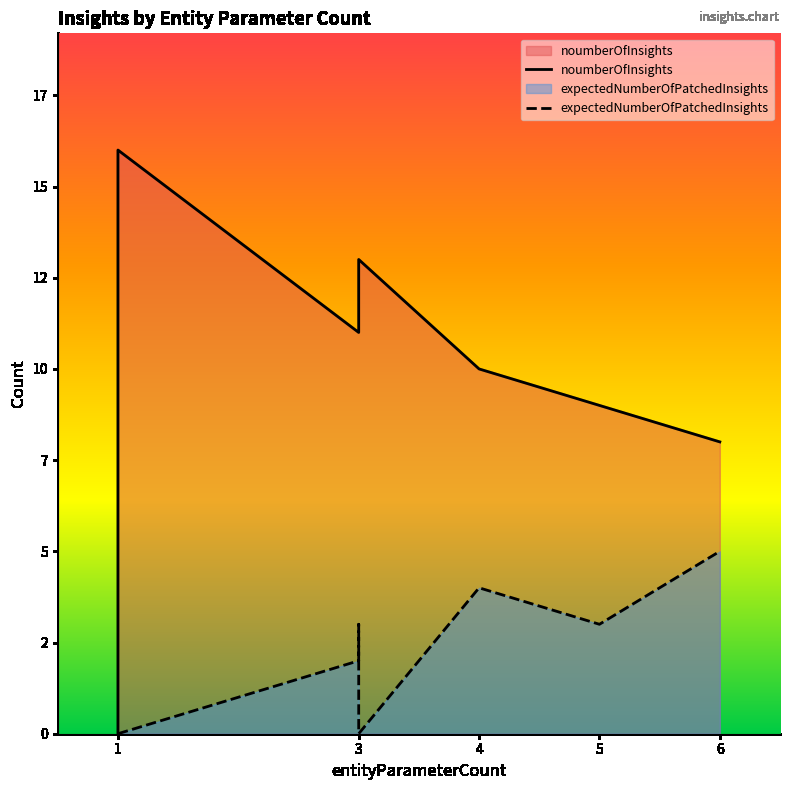

Which series has the largest total across all categories?

noumberOfInsights